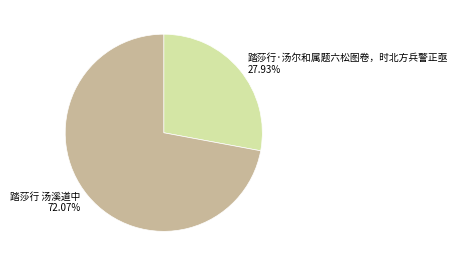

The 踏莎行 汤溪道中 slice represents 81% of the pie. True or false?

False